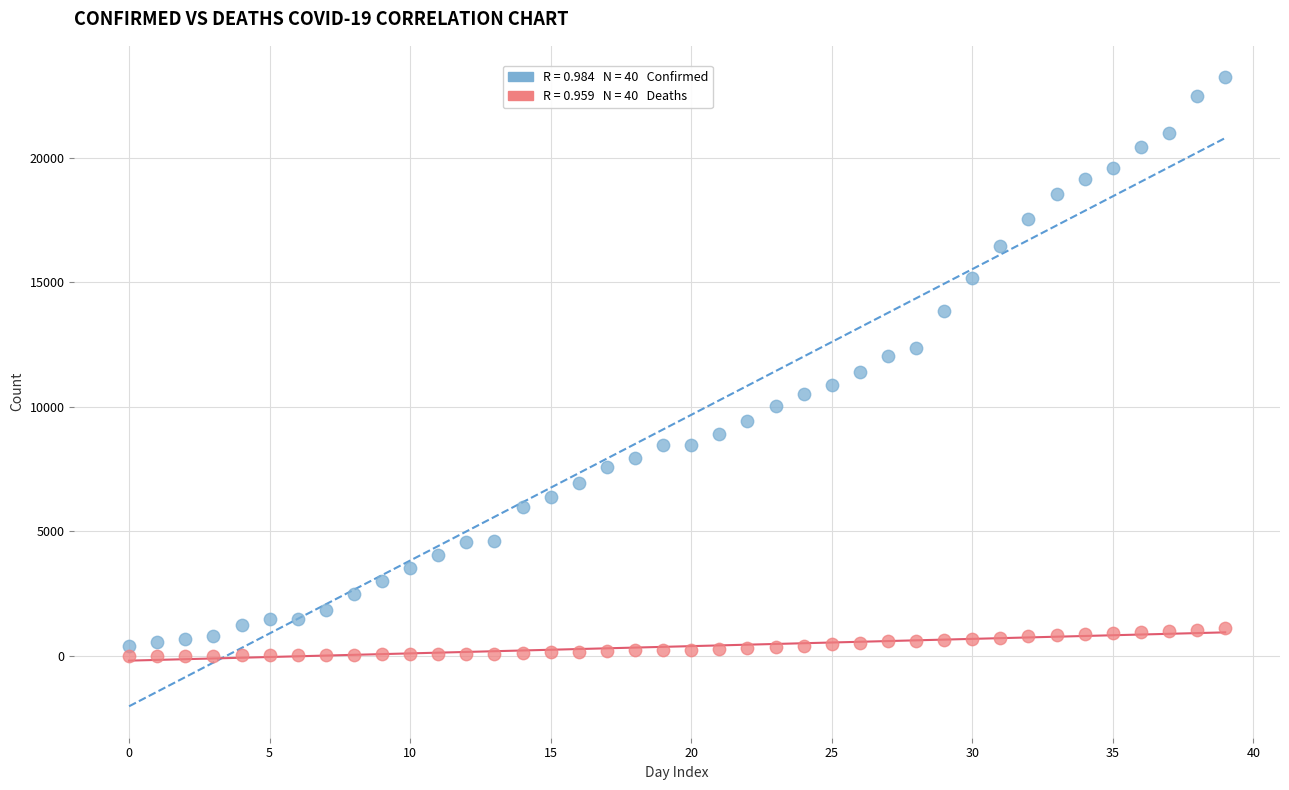

Count the number of points in this scatter plot.

80